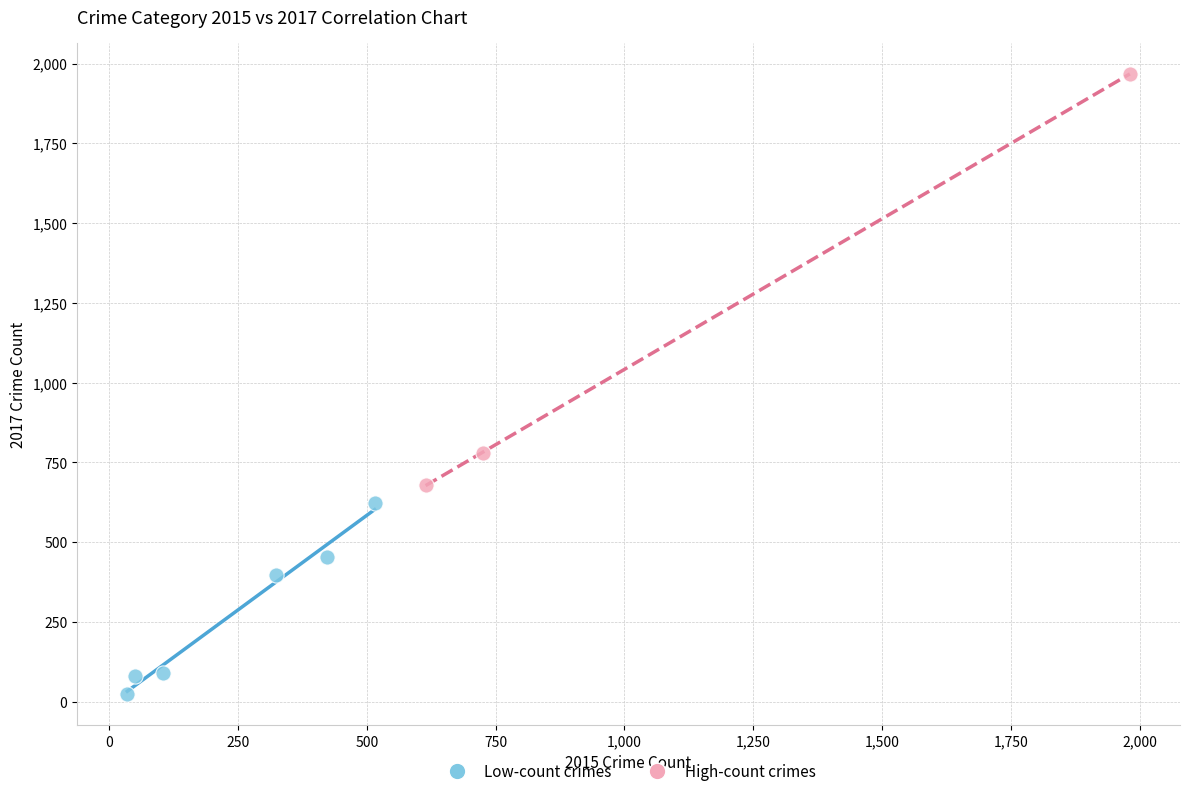

Which series contains the lowest Y value?

Low-count crimes